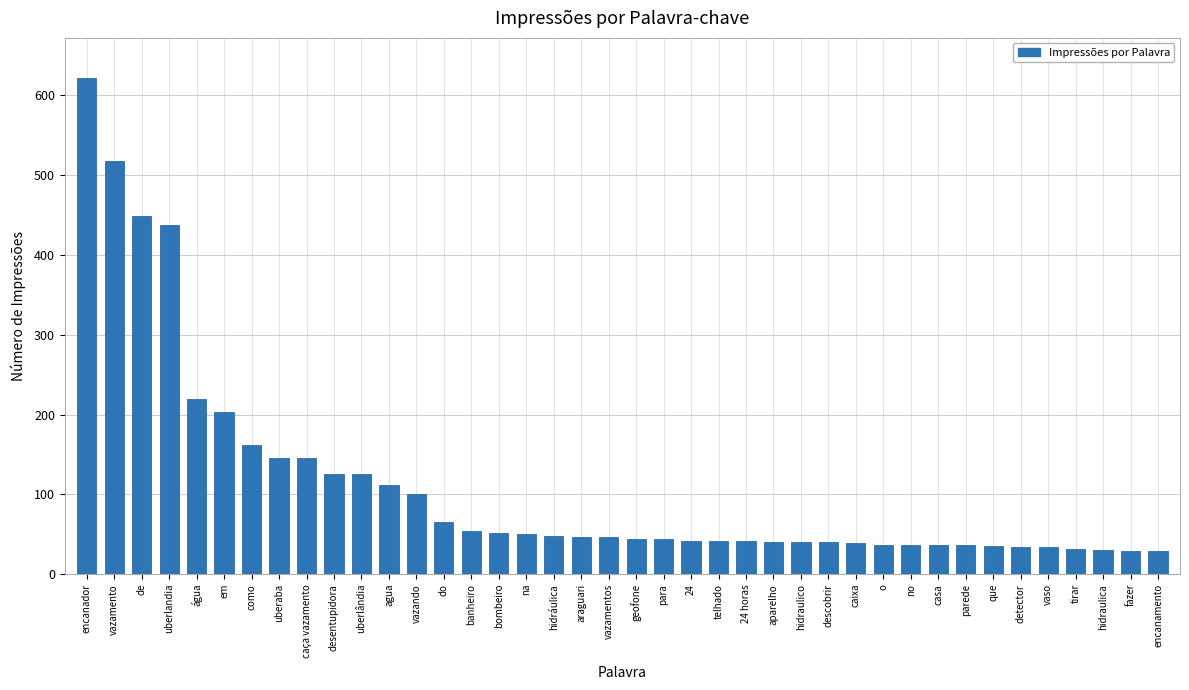

What is the approximate value at como?

162